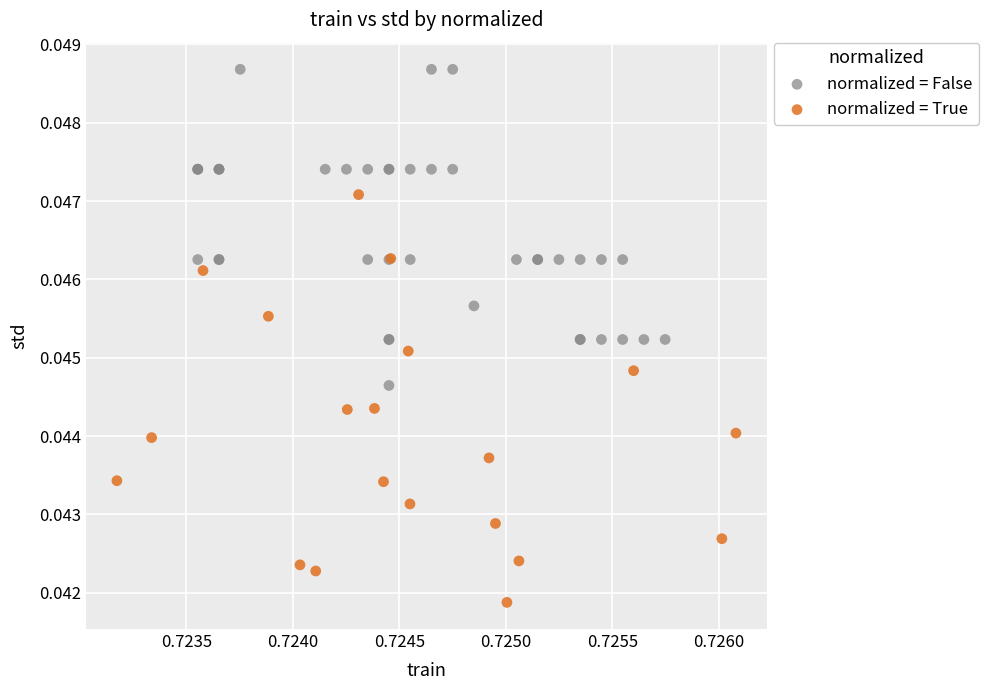

Which series has the largest Y range (max minus min)?

normalized = True